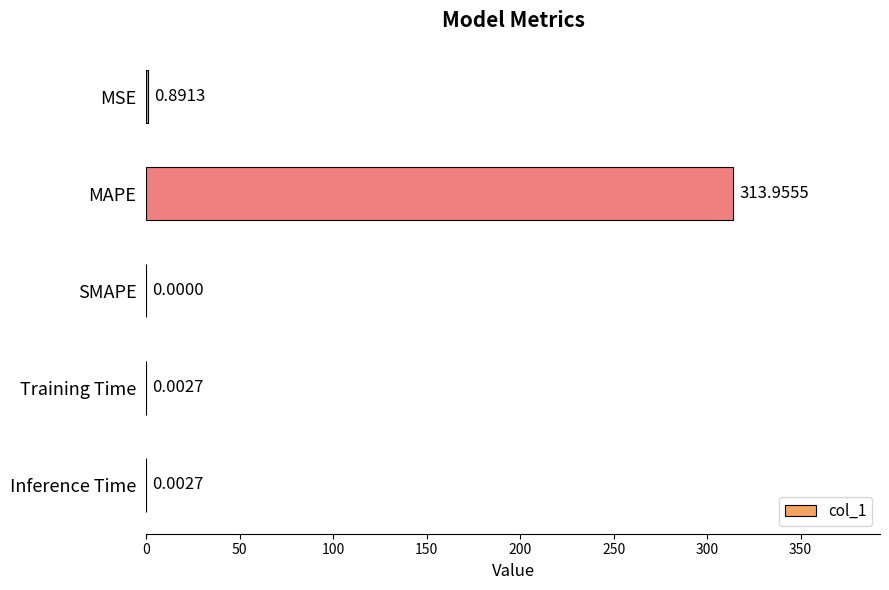

What is the sum of all values?

314.9